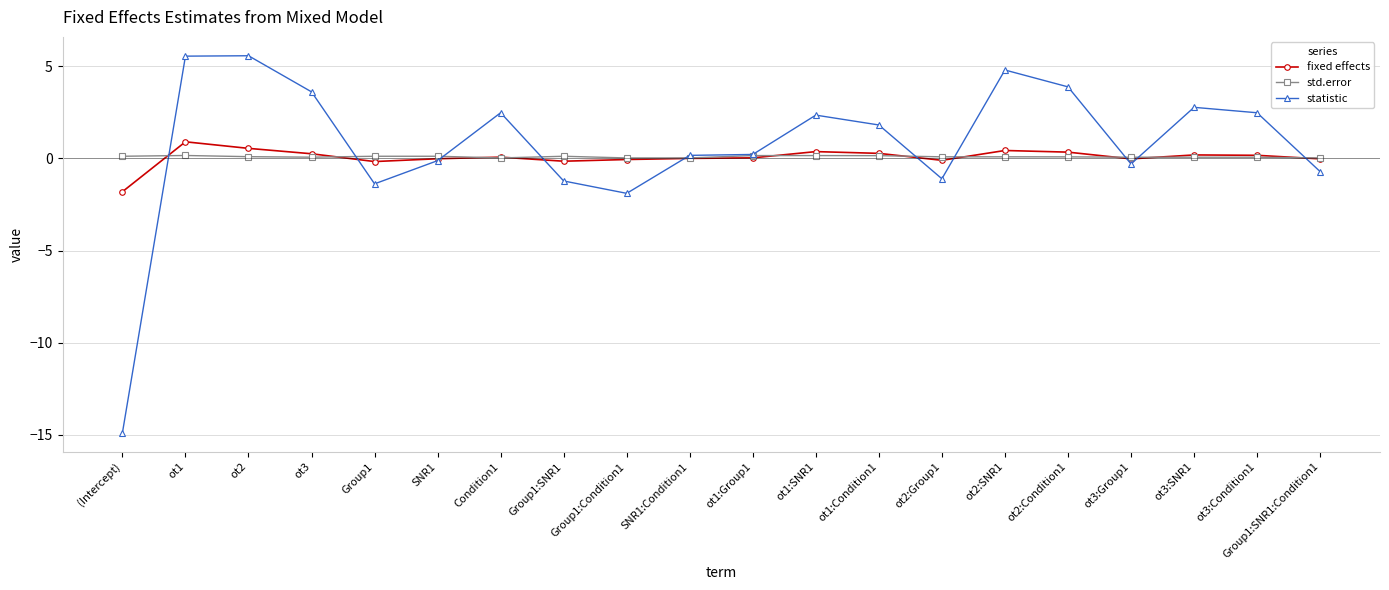

Does the chart have visible grid lines?

Yes